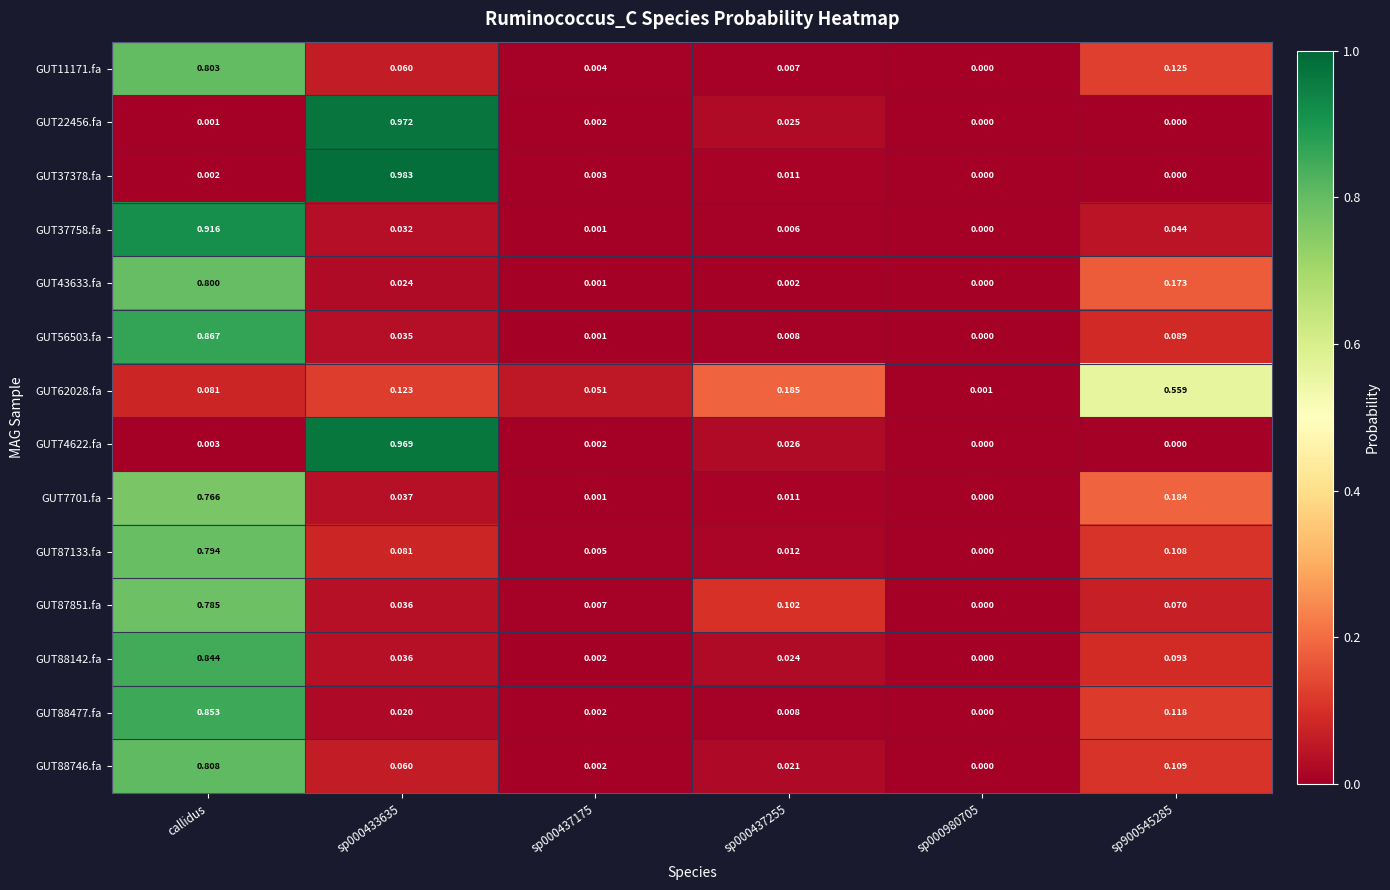

At which category is the sum across all series the highest?

callidus